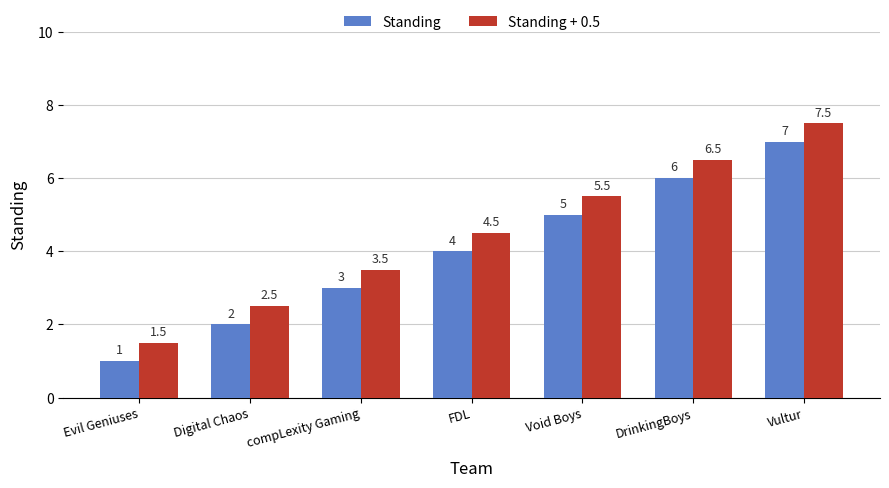

What is the average value of the Standing + 0.5 series?

4.5